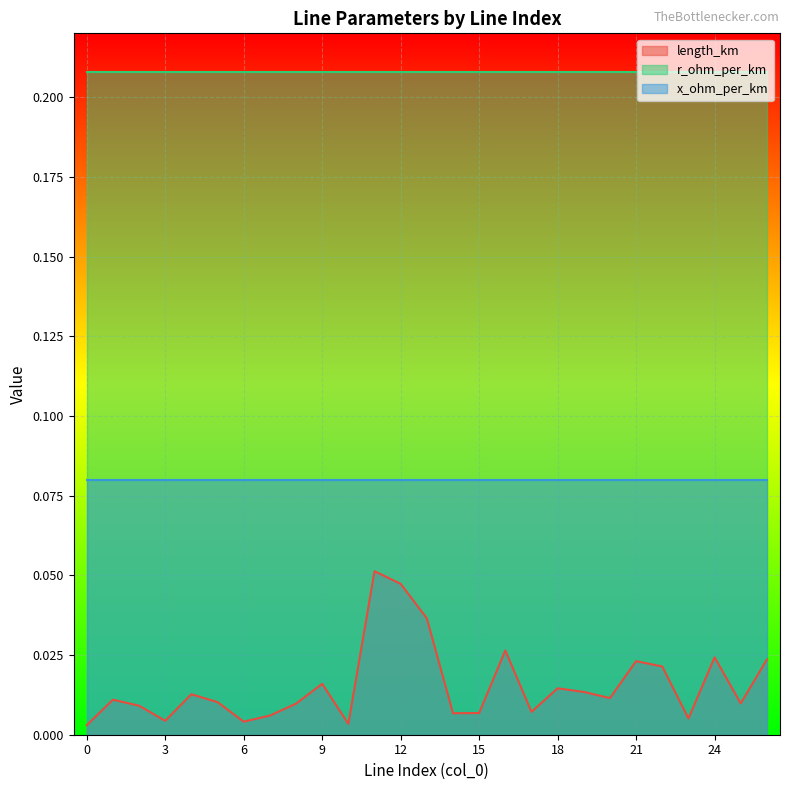

Rank the categories by x_ohm_per_km value from highest to lowest.

0, 1, 2, 3, 4, 5, 6, 7, 8, 9, 10, 11, 12, 13, 14, 15, 16, 17, 18, 19, 20, 21, 22, 23, 24, 25, 26